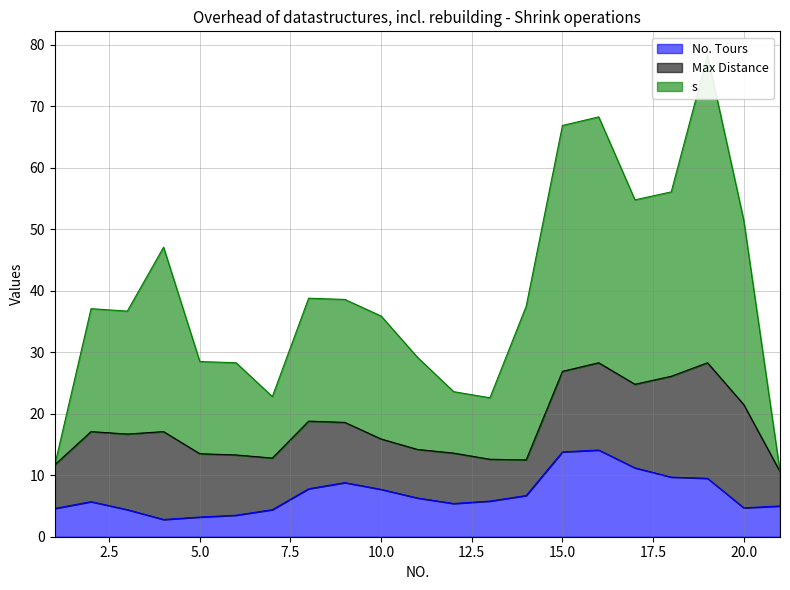

Rank the categories by No. Tours value from lowest to highest.

4, 5, 6, 3, 7, 1, 20, 21, 12, 2, 13, 11, 14, 10, 8, 9, 19, 18, 17, 15, 16